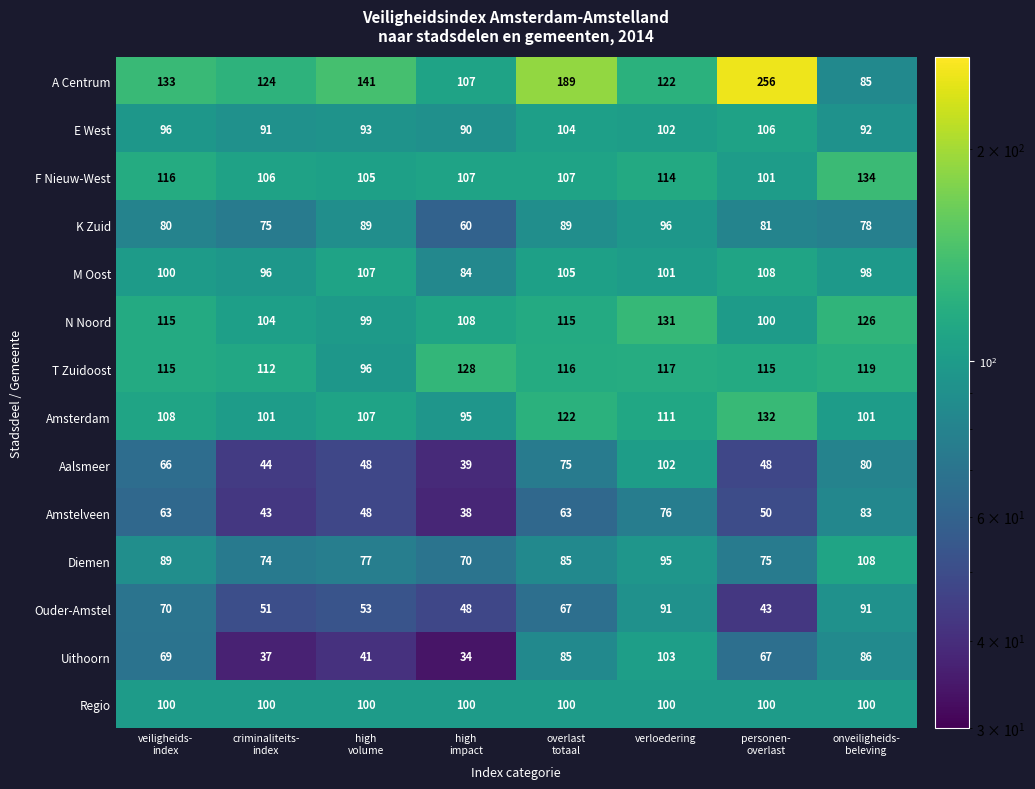

At which category does the chart reach its peak across all series?

personen-
overlast